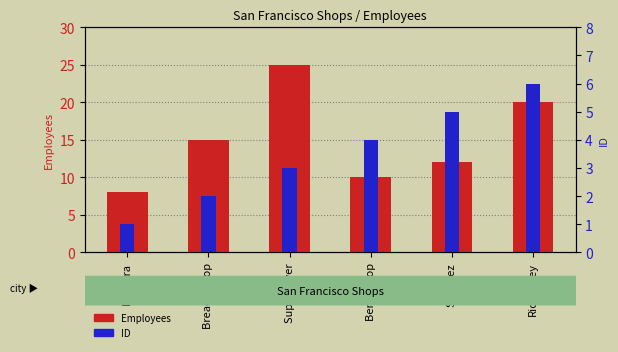

What is the value of the Employees bar at the 1st from the left?

8